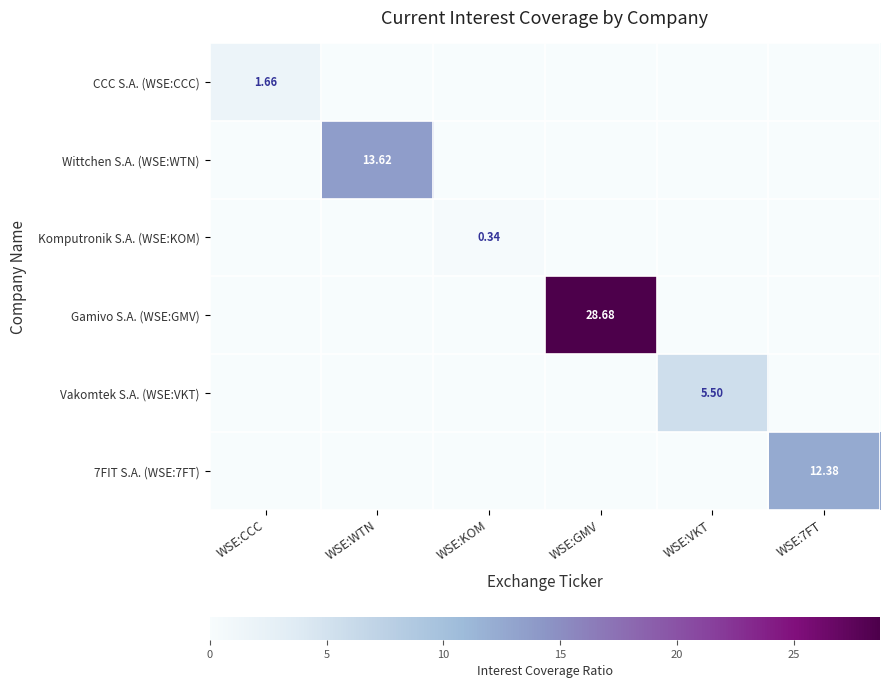

The Komputronik S.A. (WSE:KOM) series shows 0.1 at WSE:CCC. True or false?

False